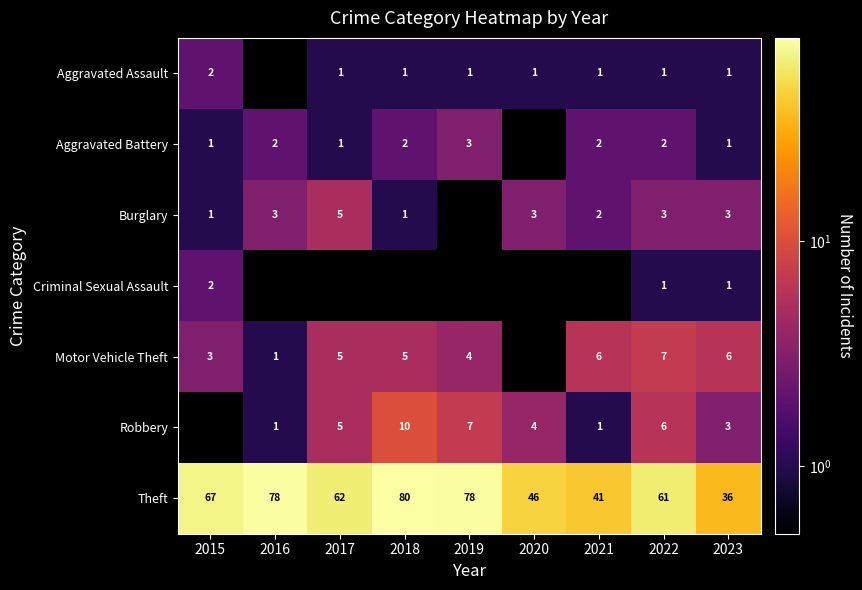

Where is Theft nearest to the value 58?

2022